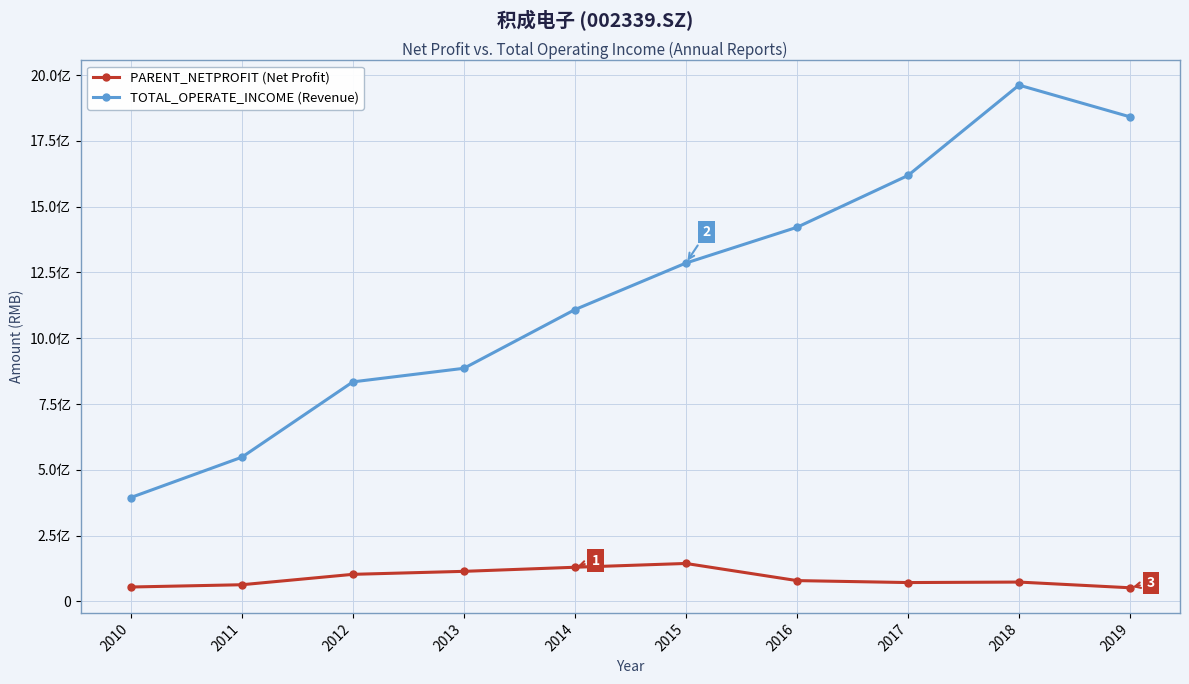

Is this an area chart (filled region under the line)?

No